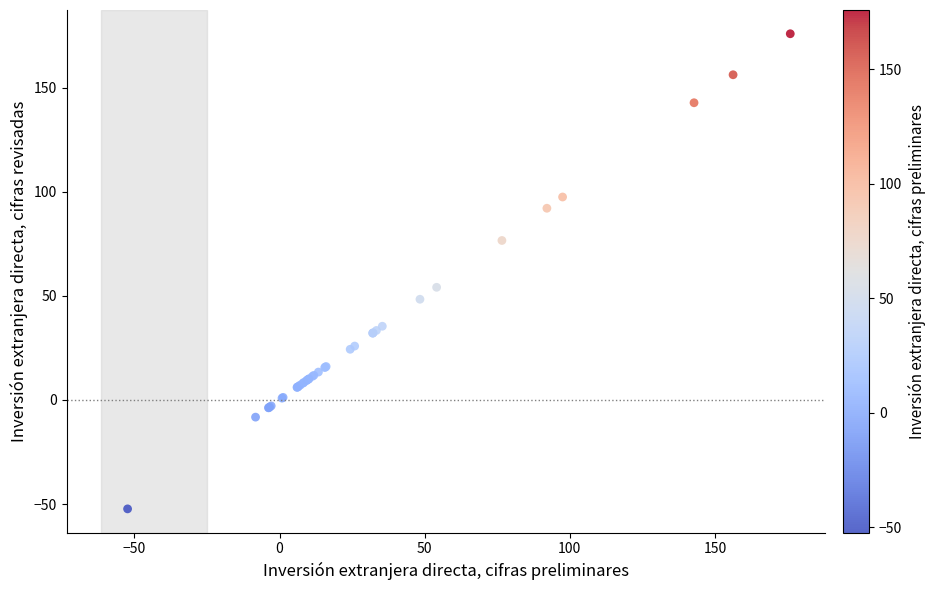

What Y value in the scatter plot is closest to 61?

54.1